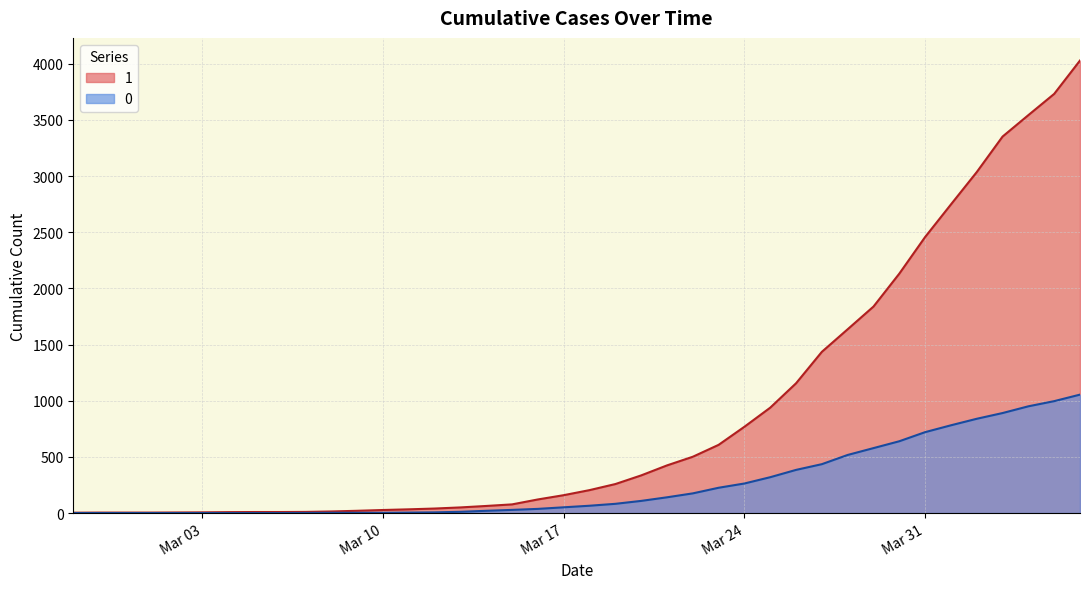

Rank the series by their average value, from highest to lowest.

1, 0